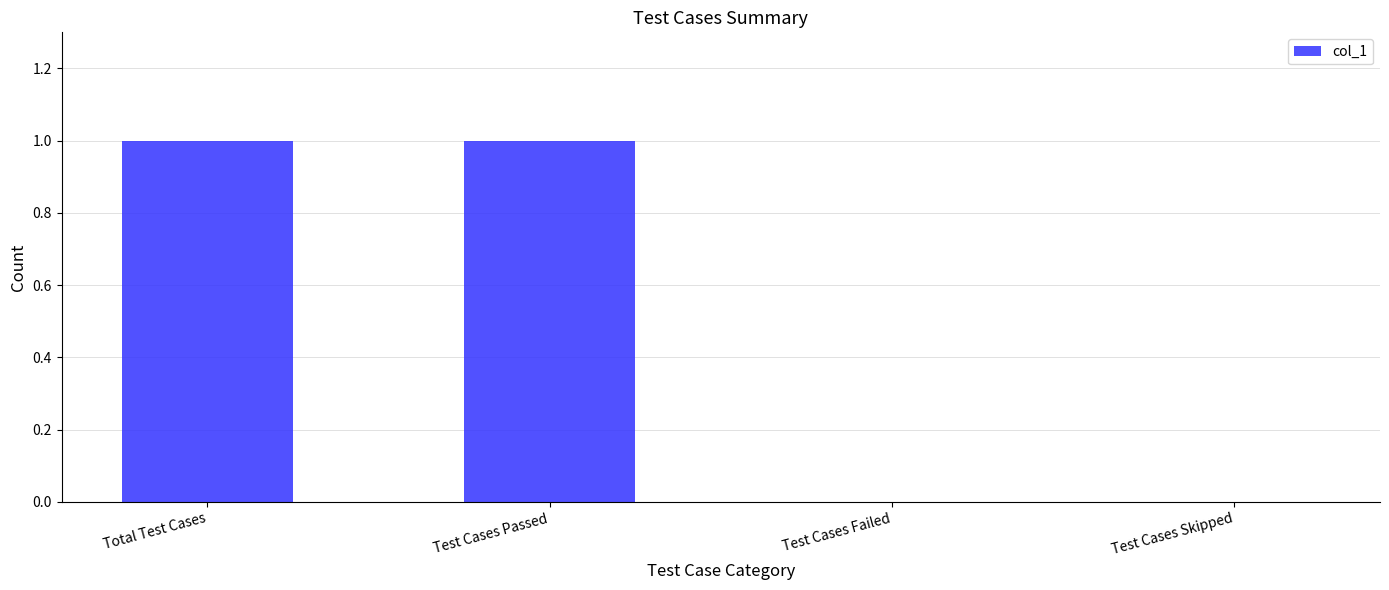

Between Test Cases Failed and Total Test Cases, which is larger?

Total Test Cases